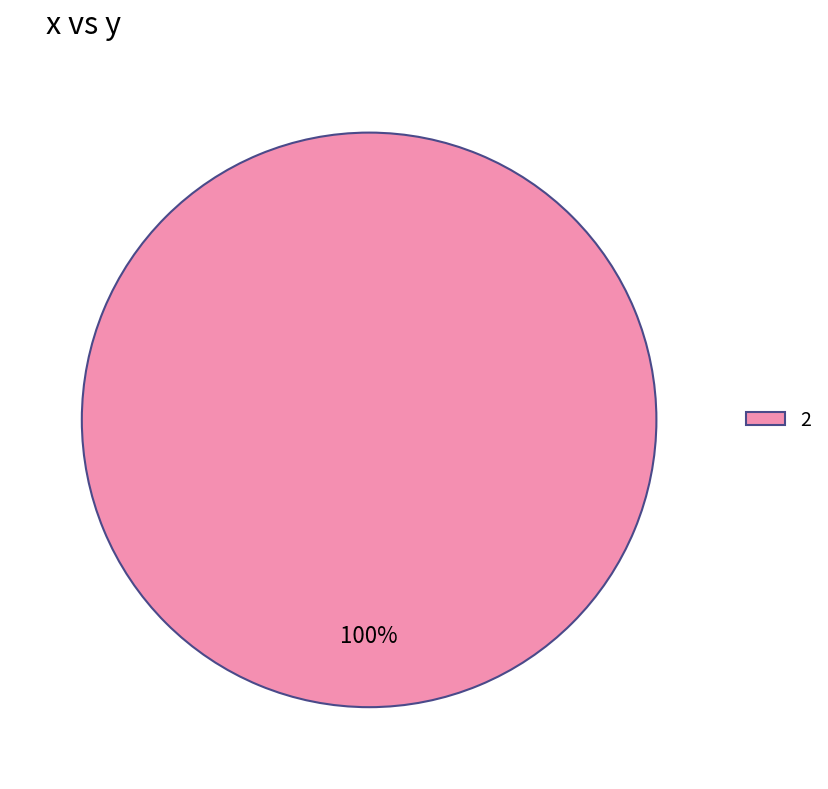

To the nearest percent, what percentage of the pie is 2?

100%